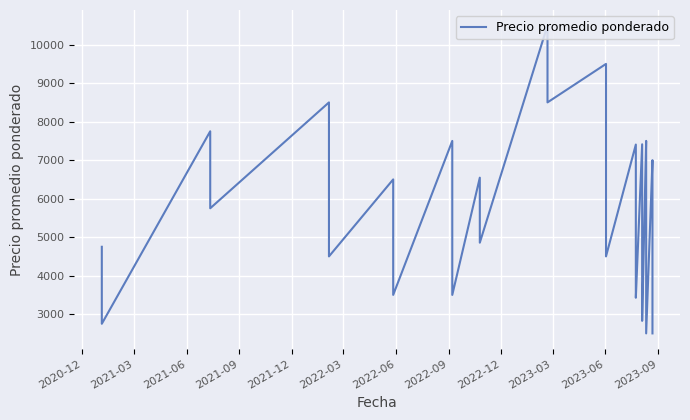

What is the maximum value shown in the chart?

10500